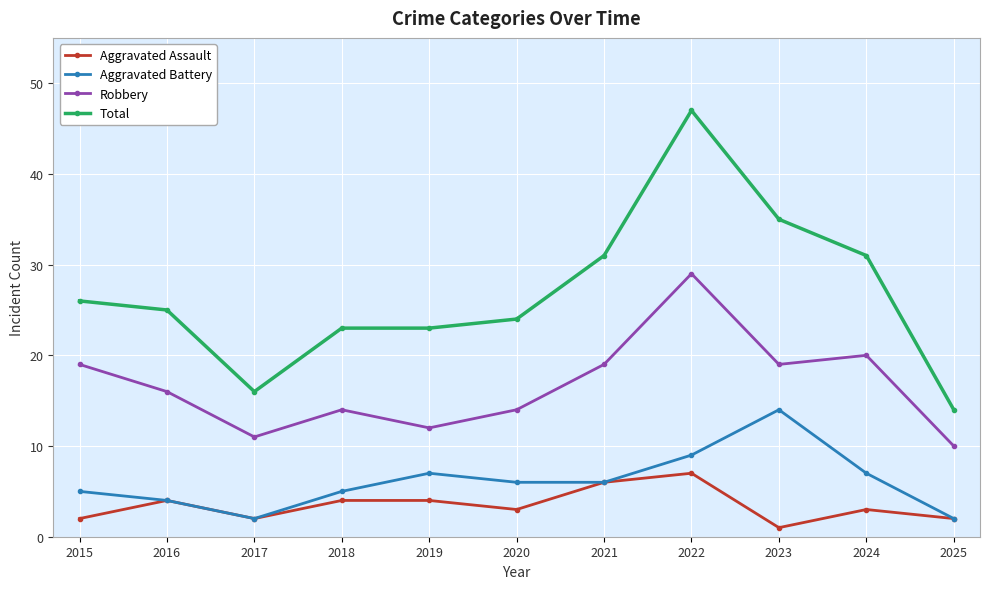

The Total series shows 14 at 2025. True or false?

True